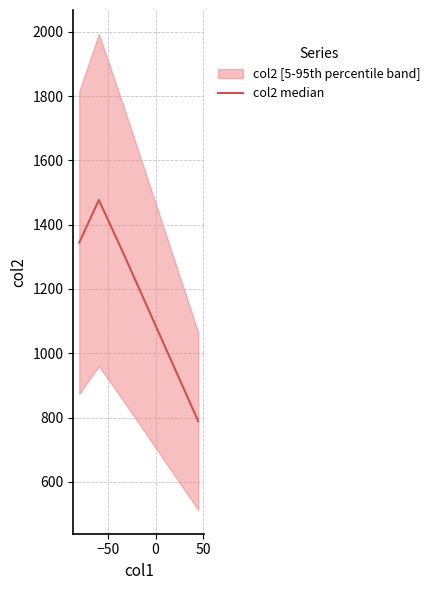

What is the sum of all values?

4925.2